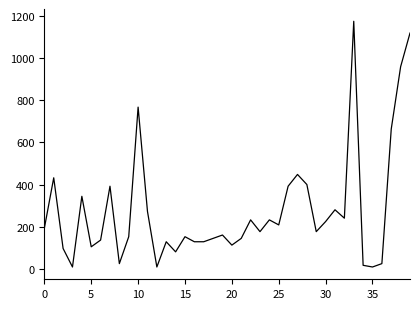

What is the difference between the maximum and minimum values?

1168